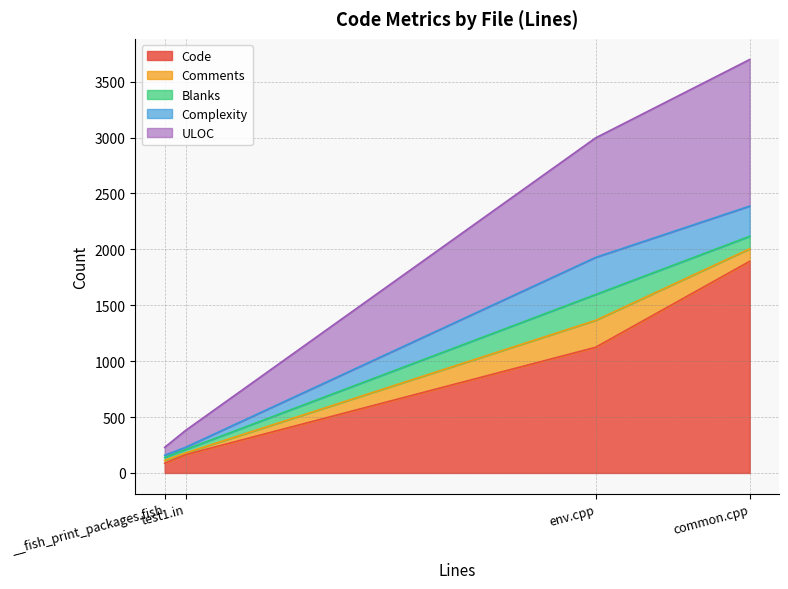

Where is Blanks nearest to the value 128?

common.cpp